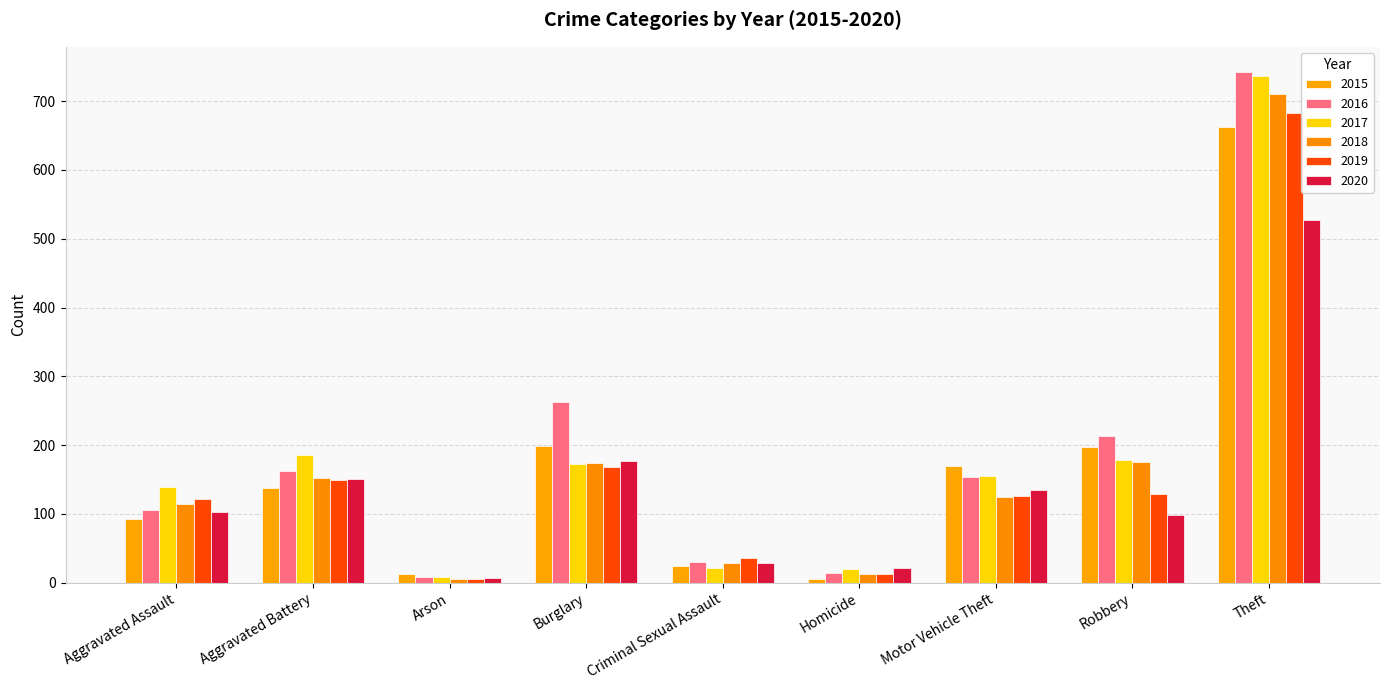

What are all the series names shown in the legend?

2015, 2016, 2017, 2018, 2019, 2020